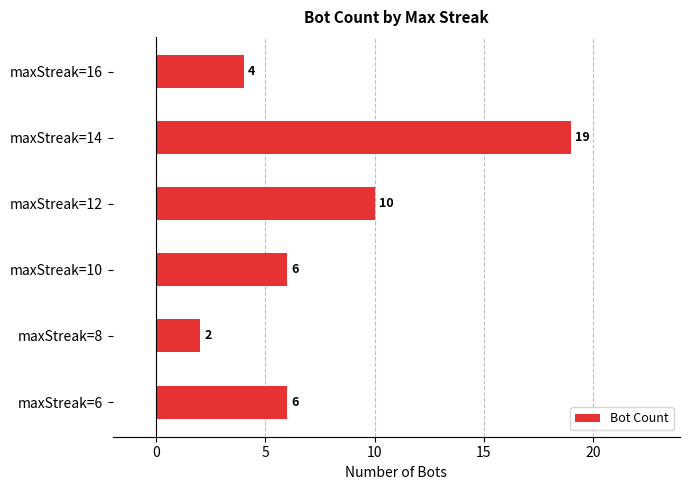

Which category has the highest value across all series?

maxStreak=14